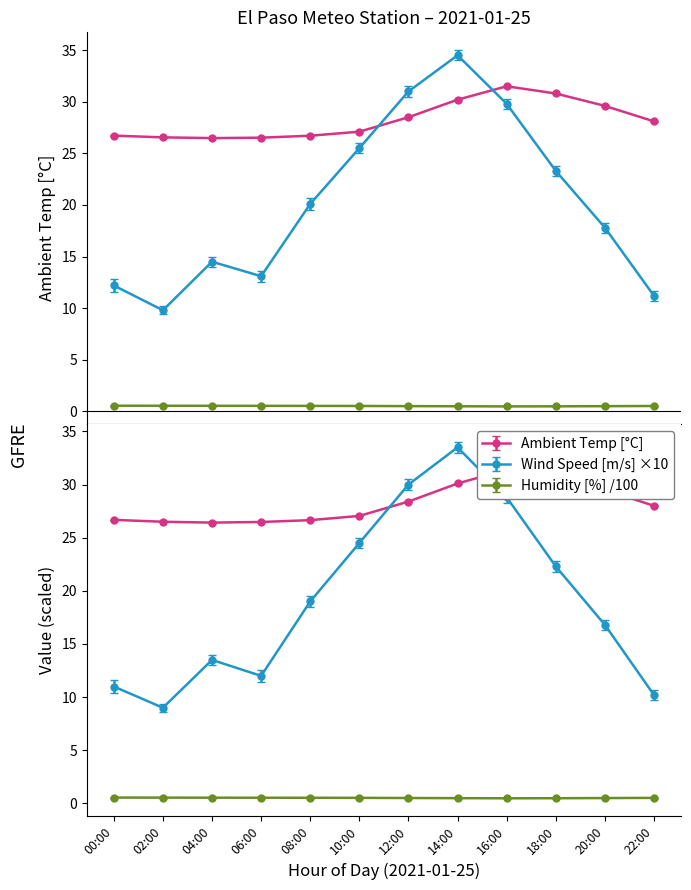

Which series has the widest spread of values?

Wind Speed [m/s]